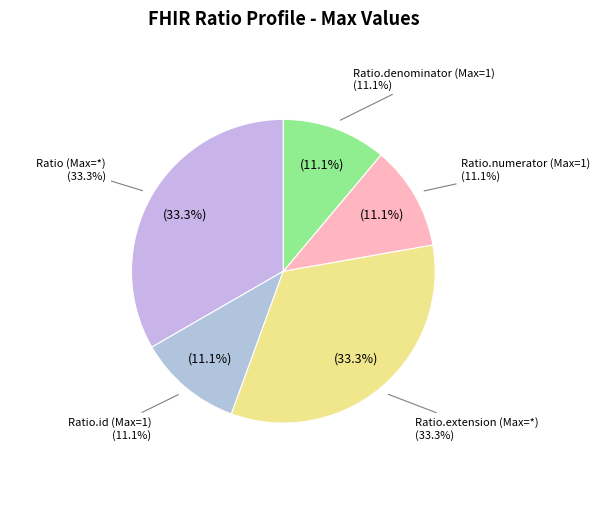

Is there a majority slice in this chart?

Yes